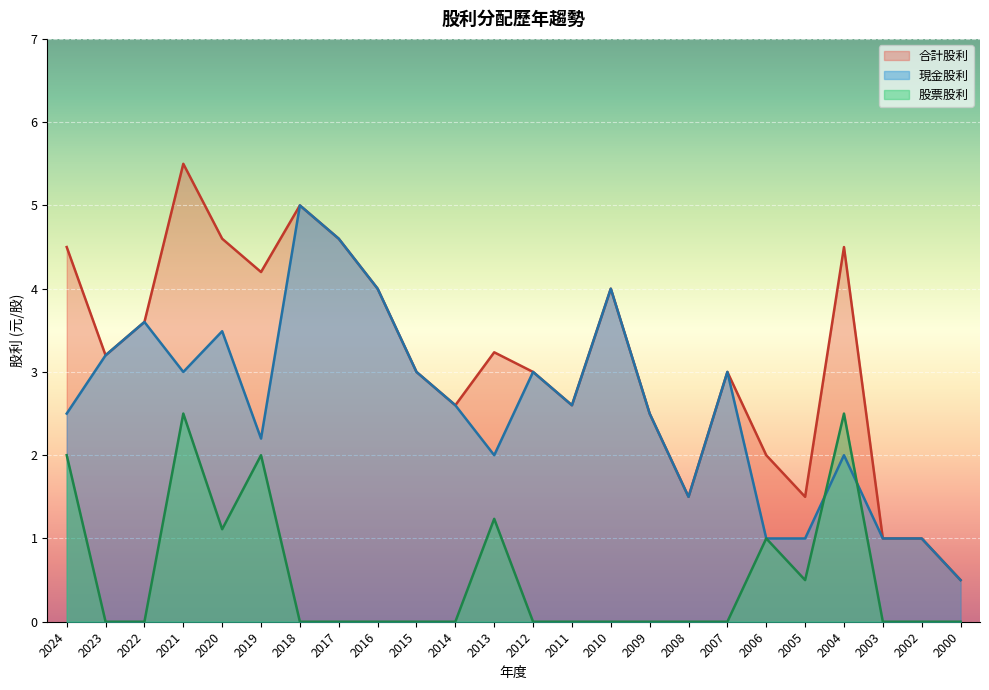

Reading left to right, extract all data points from this chart.

現金股利: 2.5	3.2	3.6	3.0	3.5	2.2	5.0	4.6	4.0	3.0	2.6	2.0	3.0	2.6	4.0	2.5	1.5	3.0	1.0	1.0	2.0	1.0	1.0	0.5
股票股利: 2.0	0.0	0.0	2.5	1.1	2.0	0.0	0.0	0.0	0.0	0.0	1.2	0.0	0.0	0.0	0.0	0.0	0.0	1.0	0.5	2.5	0.0	0.0	0.0
合計股利: 4.5	3.2	3.6	5.5	4.6	4.2	5.0	4.6	4.0	3.0	2.6	3.2	3.0	2.6	4.0	2.5	1.5	3.0	2.0	1.5	4.5	1.0	1.0	0.5